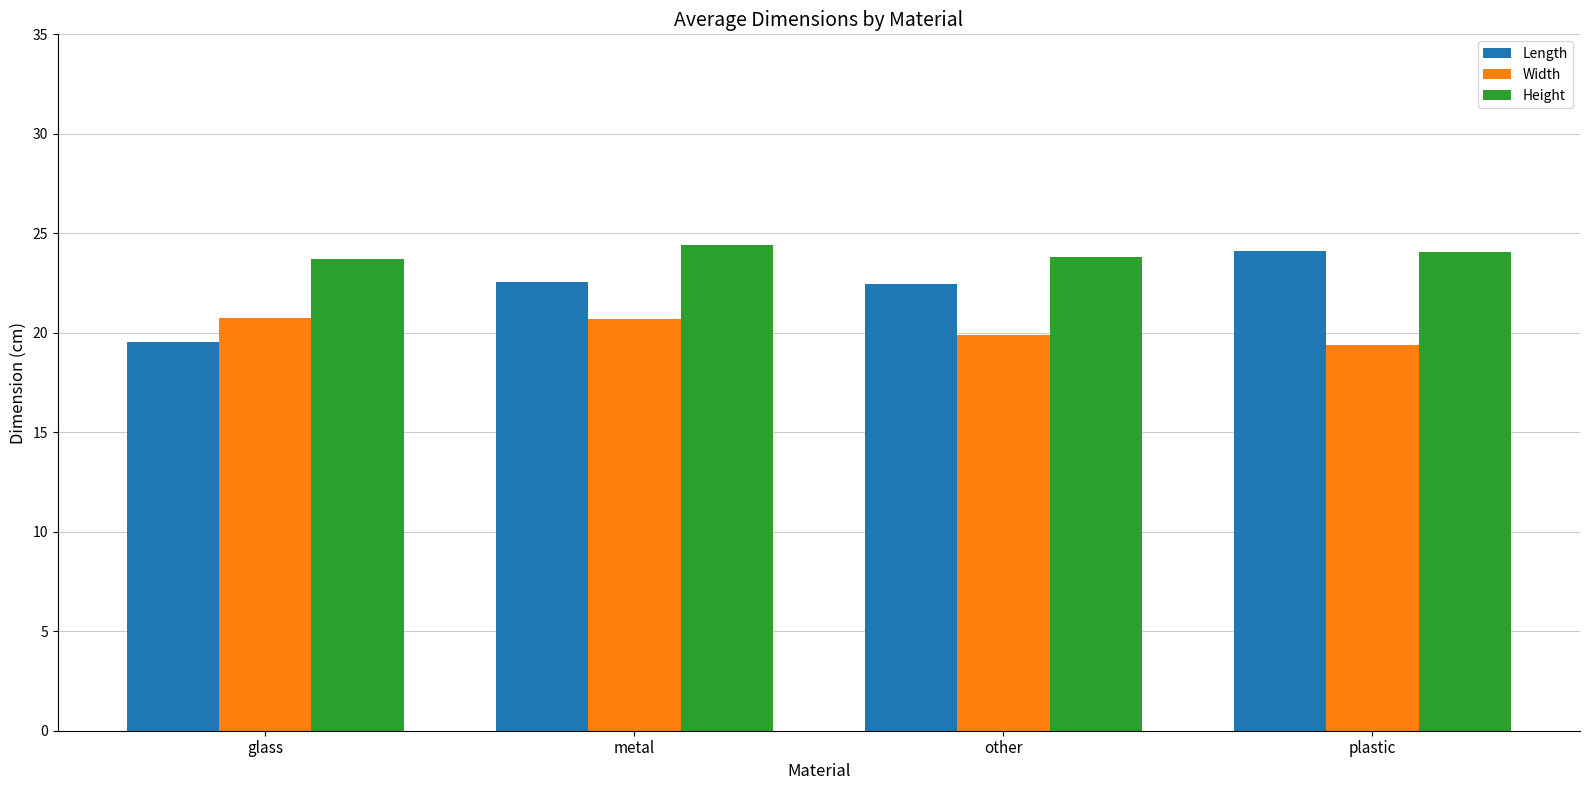

Is it true that Length equals 22.5 at other?

True